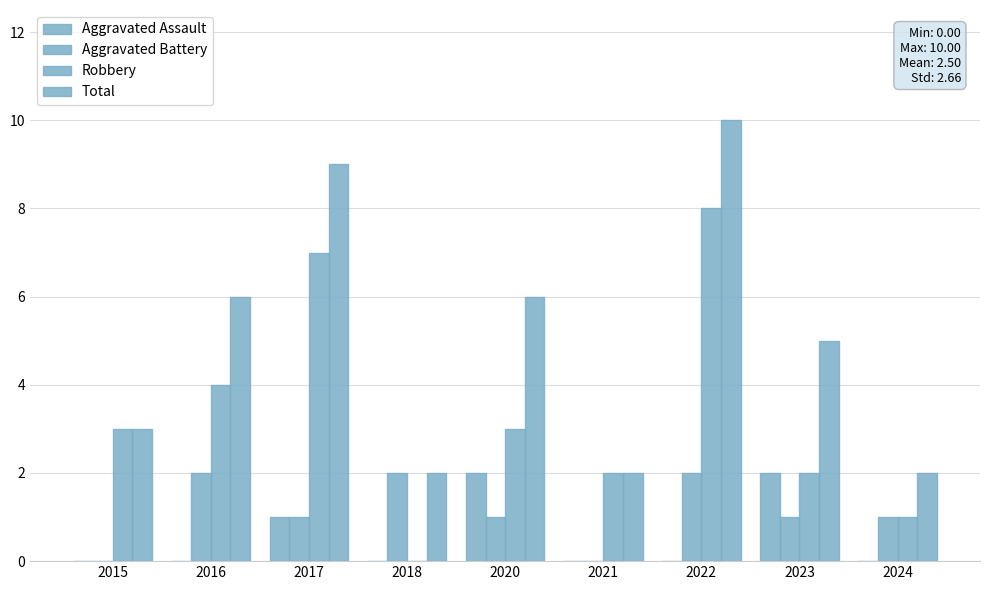

Are the bars horizontal?

No